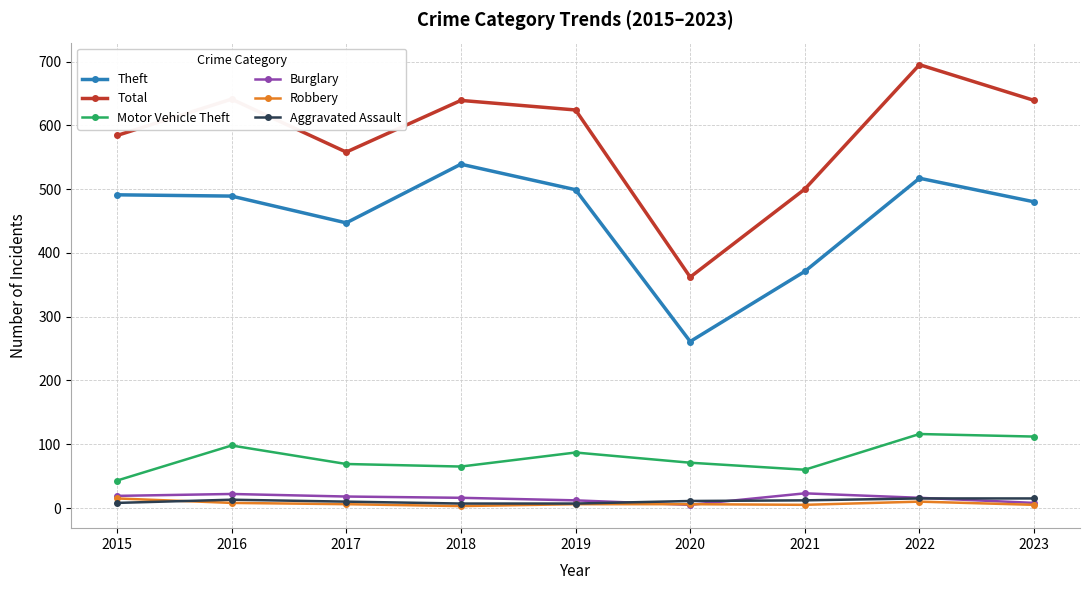

At which category does Total reach its first local valley?

2017